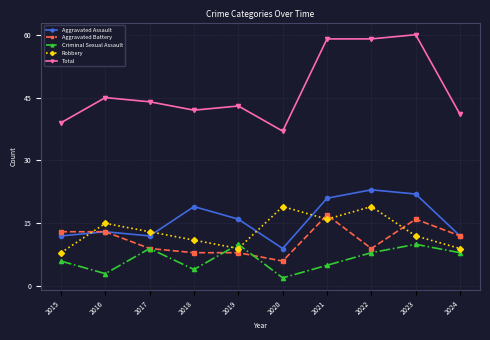

What is the value of the Robbery point at the 9th from the left?

12